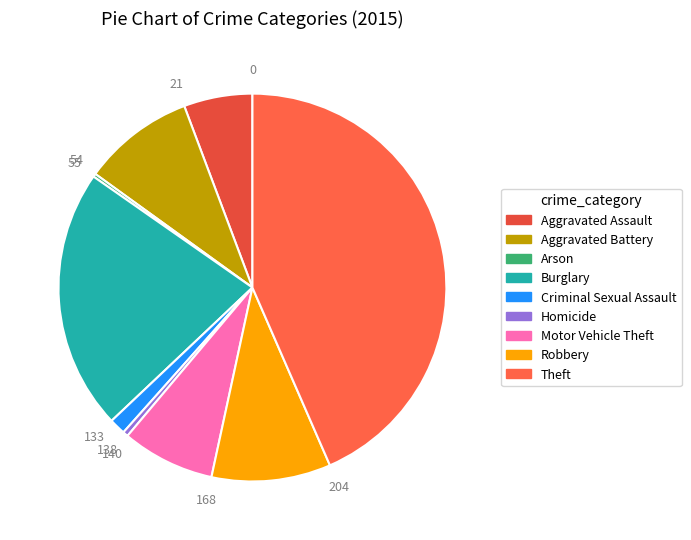

To the nearest percent, what is the difference between the Aggravated Battery and Robbery slice percentages?

1%